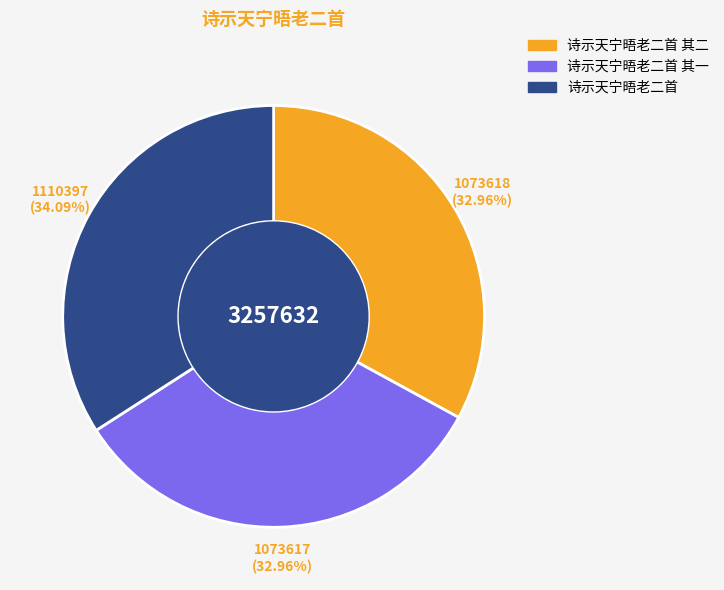

Does any single category account for the majority?

No